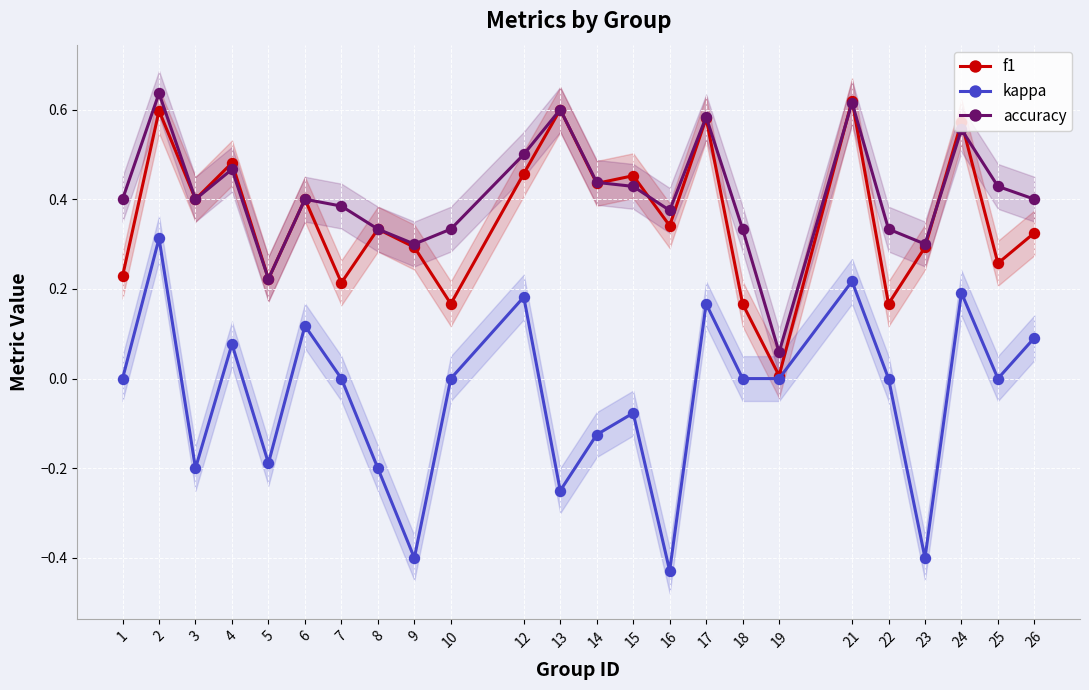

Is this an area chart (filled region under the line)?

No